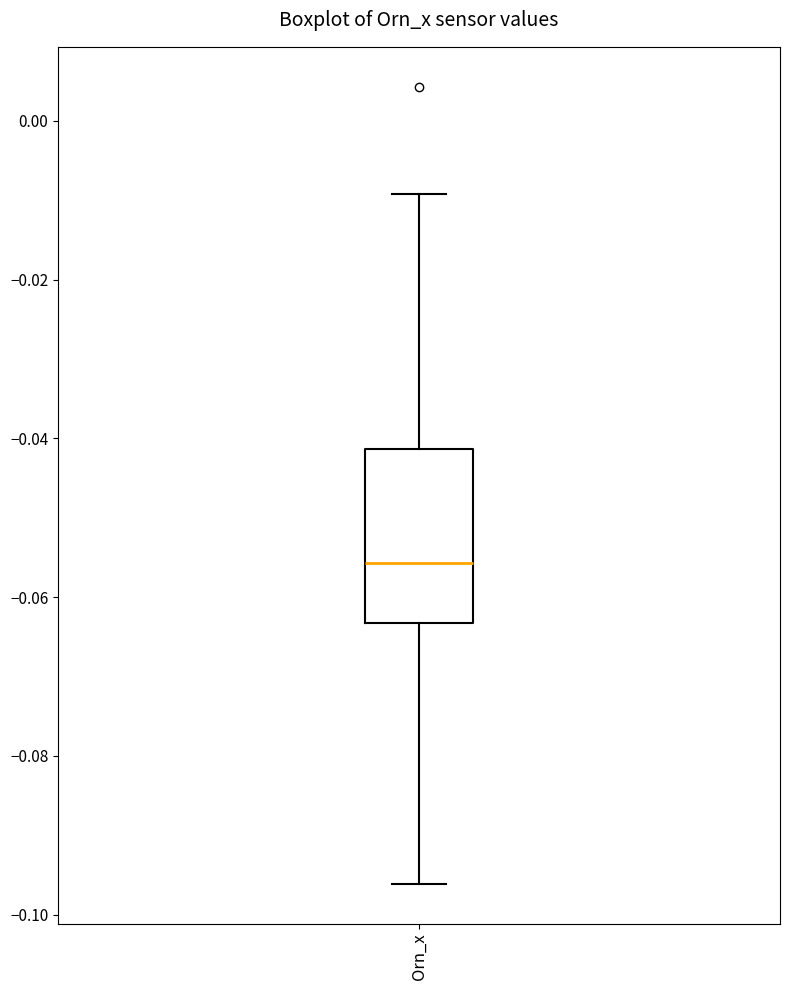

Transcribe this box plot: give where the median line is, the range the box spans, and where the two whiskers end, as read against the y-axis. The values are not printed on the chart, so give them approximately, as read against the axis.

median -0.056, box -0.064 to -0.042, whiskers -0.096 to -0.010